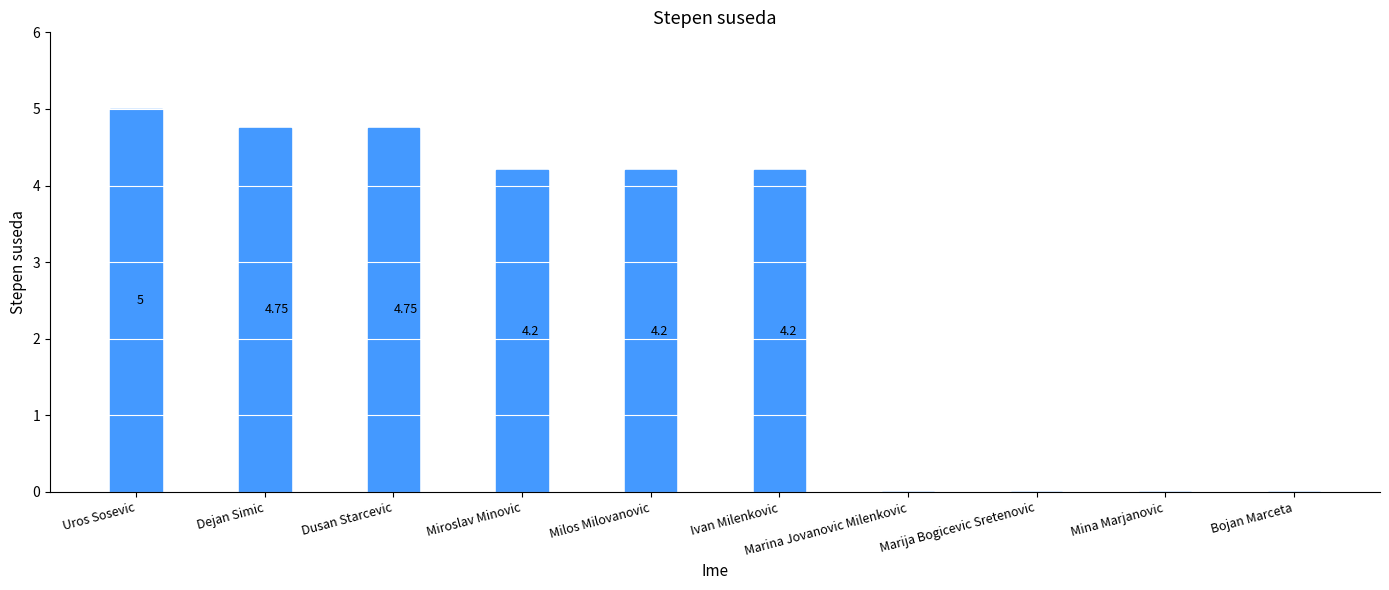

What is the sum of the values at Uros Sosevic and Marija Bogicevic Sretenovic?

5.0